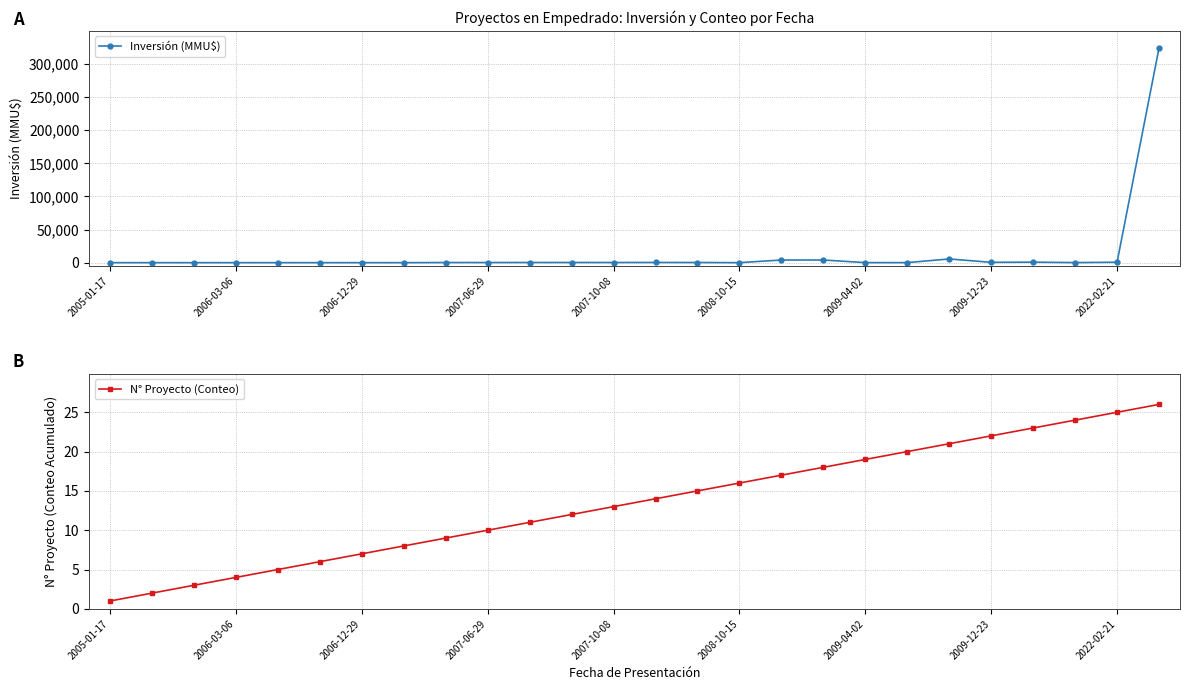

After their last crossing, which series has the higher values: N° Proyecto (Conteo) or Inversión (MMU$)?

Inversión (MMU$)